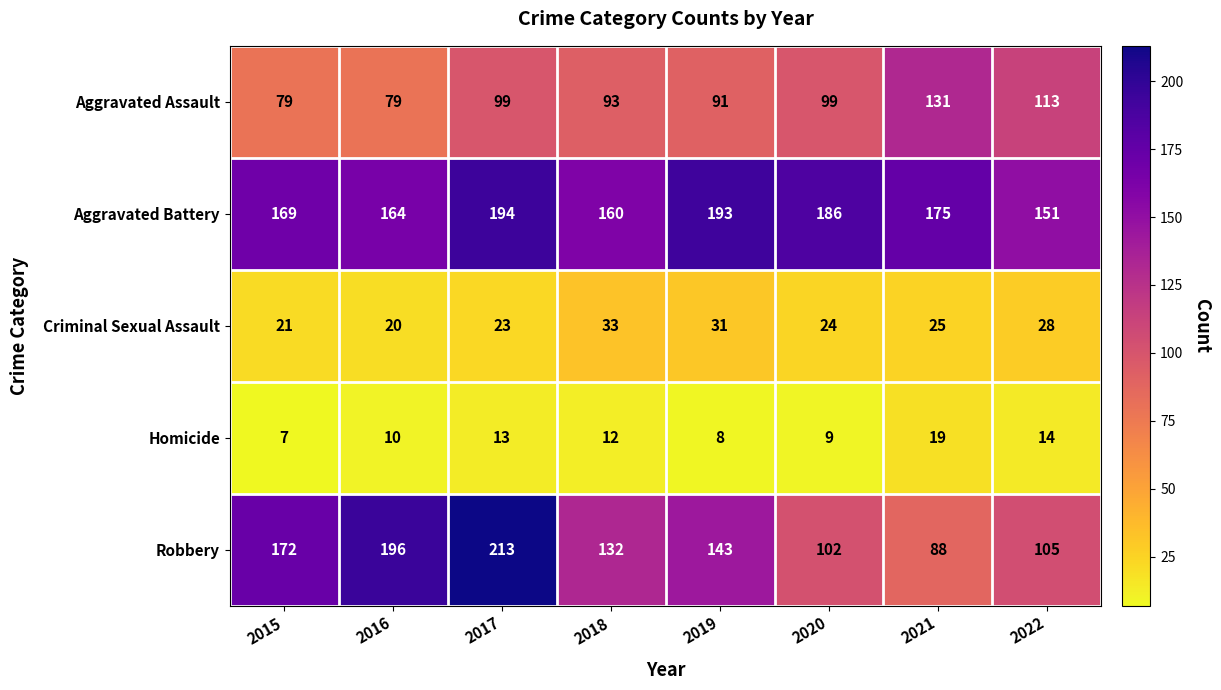

What is the maximum value for Criminal Sexual Assault?

33